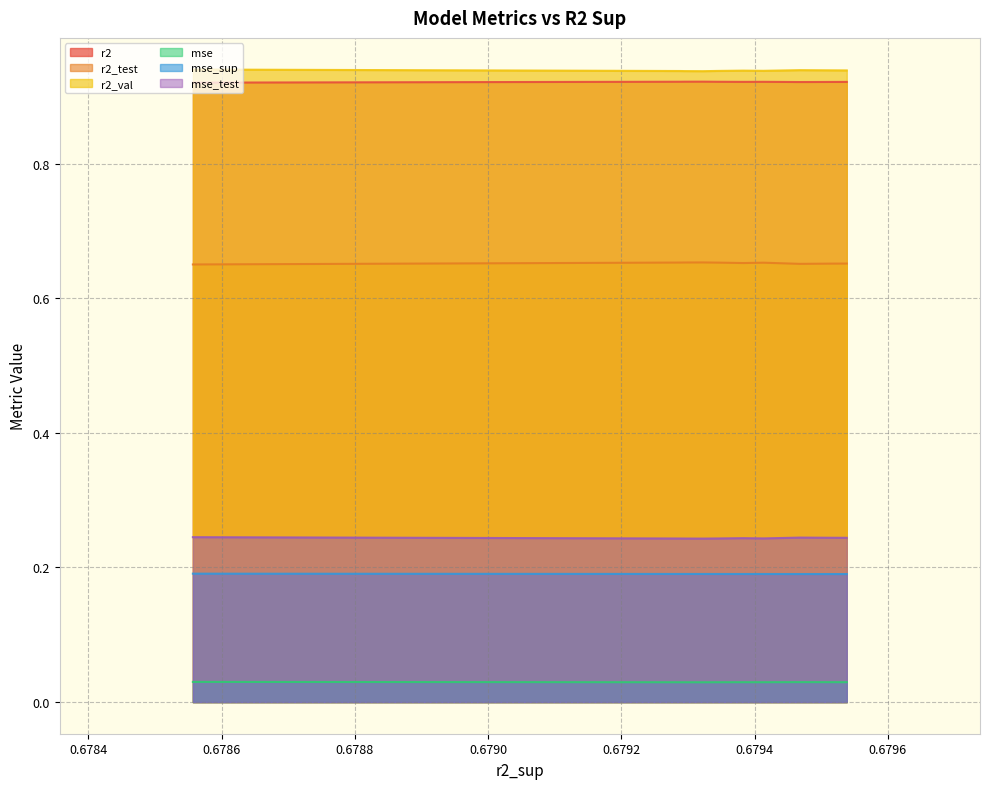

Is the value of mse_test at model_1_15_0 greater than the value of r2_test at model_1_15_1?

No